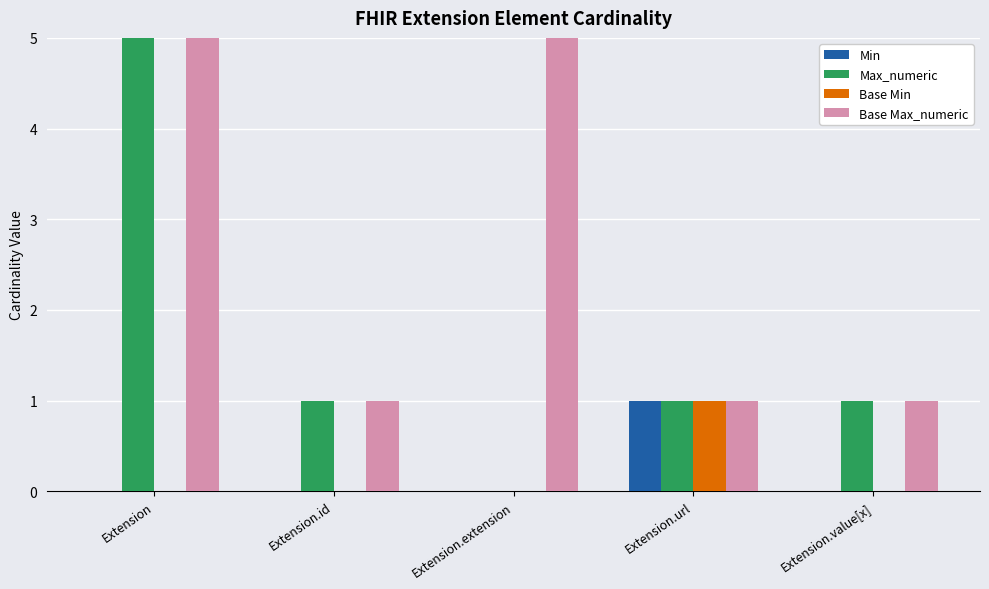

How many bars are there in total?

20